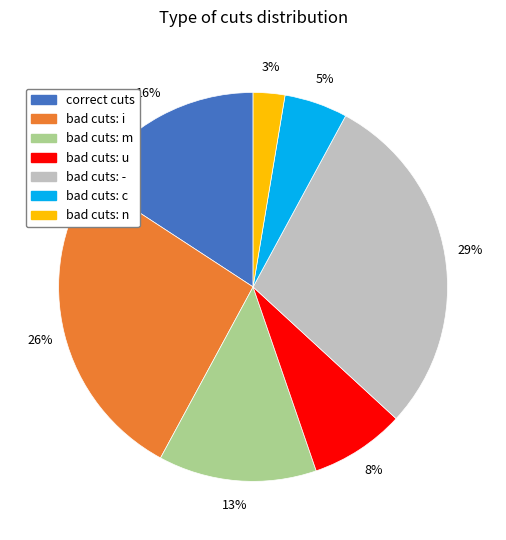

Which category has the biggest portion of the pie?

bad cuts: -